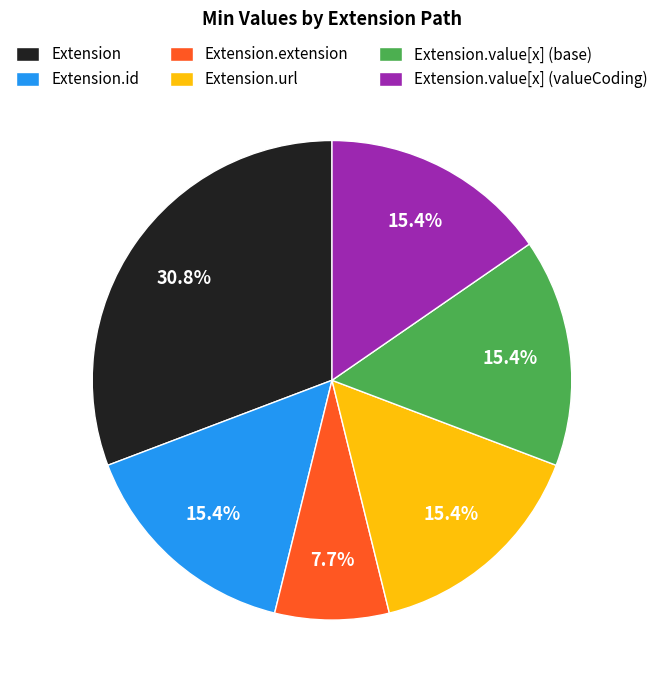

Does Extension.value[x] (base) represent more than half of the total?

No